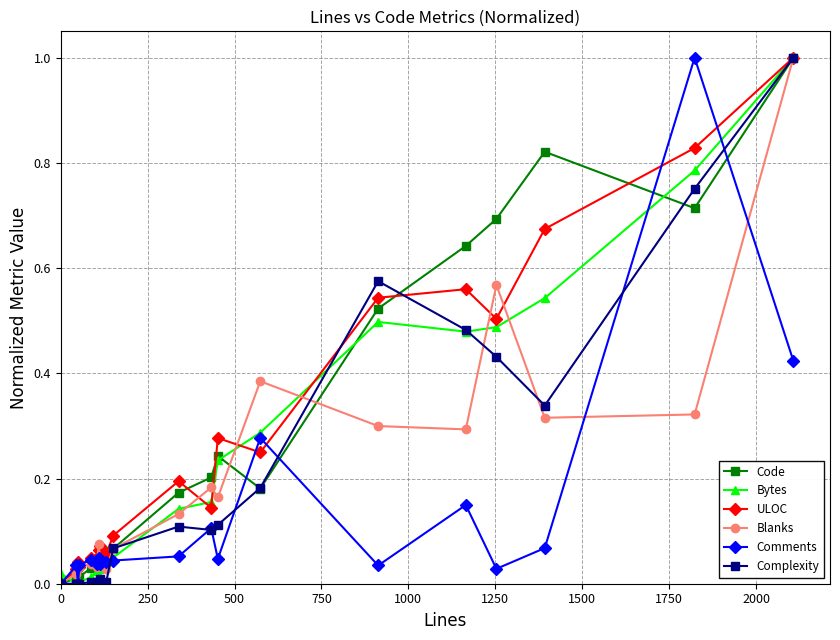

True or false: ULOC has more than 2 points higher than both neighbors.

True